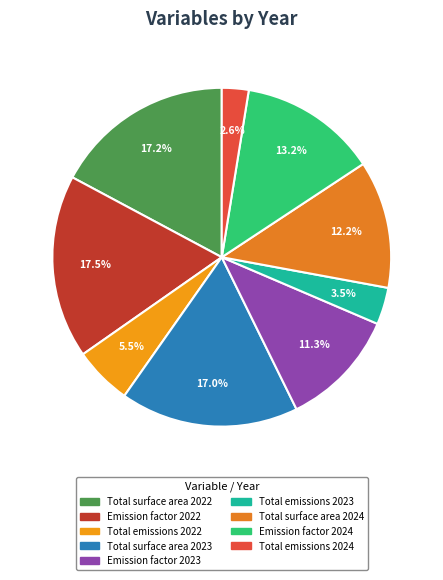

Is there a majority slice in this chart?

No